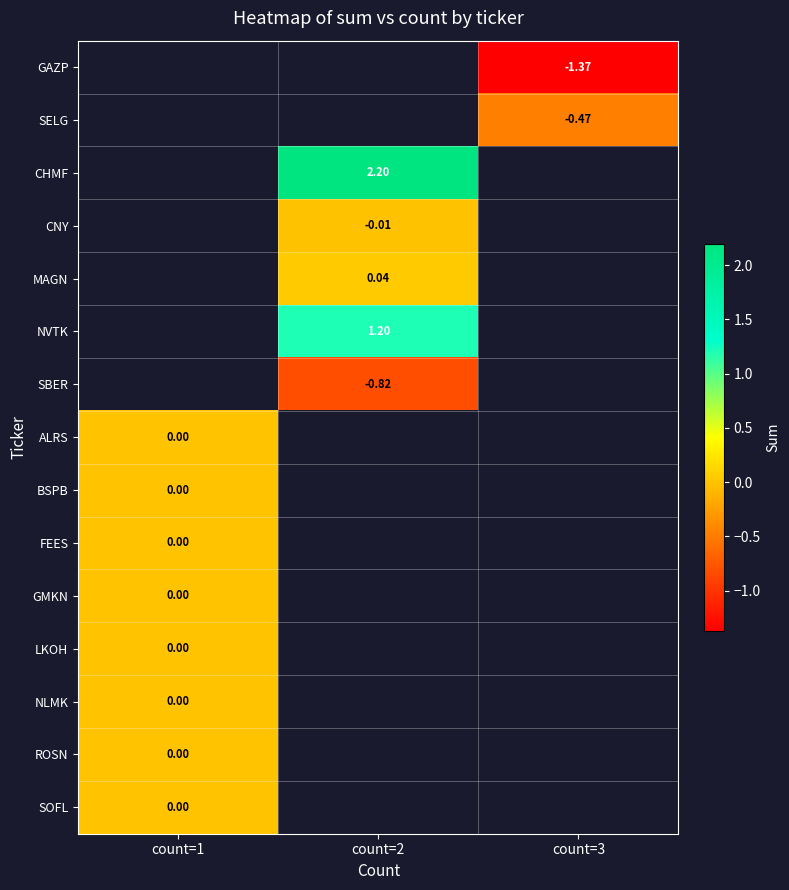

What is the greatest value displayed?

2.2